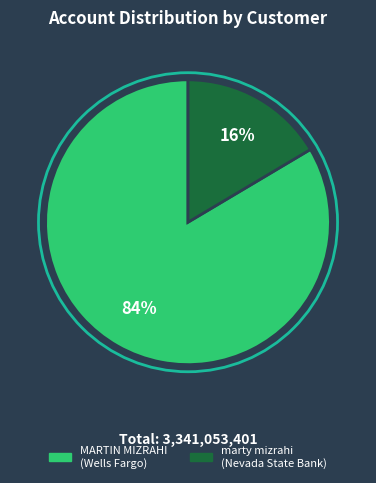

Which slice is the smallest?

marty mizrahi (Nevada State Bank)